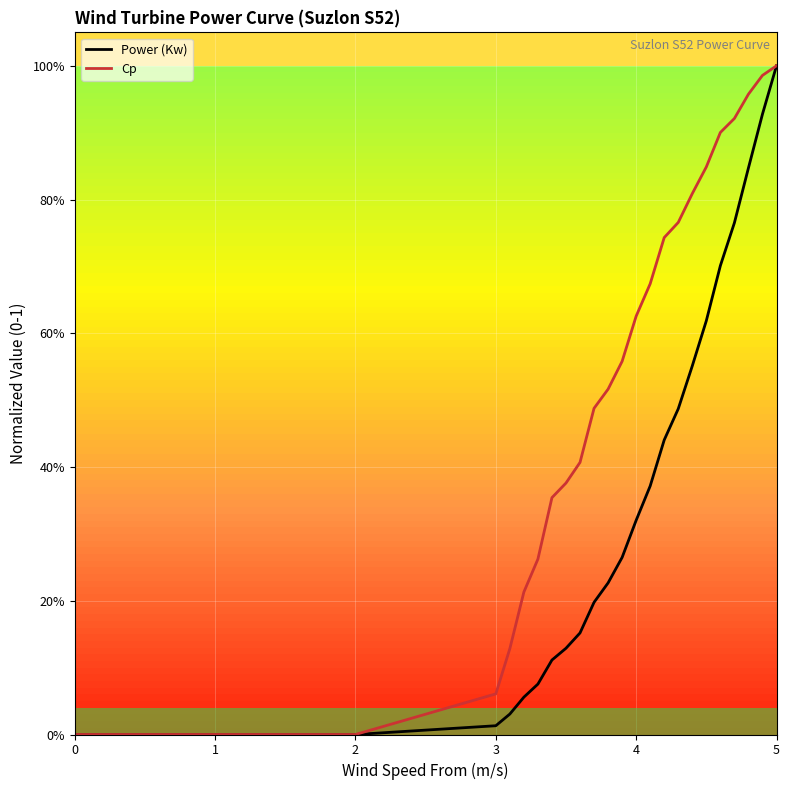

True or false: Cp and Power (Kw) intersect in this chart.

False